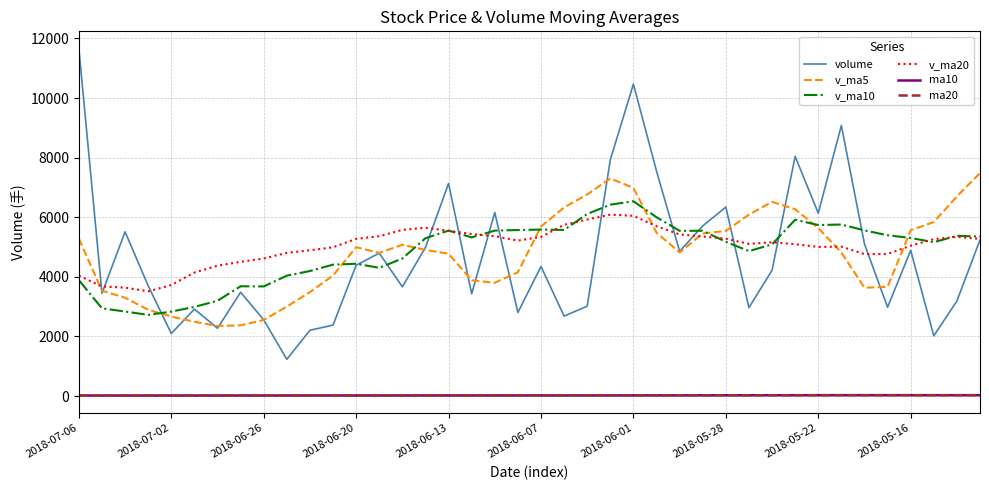

True or false: v_ma20 and ma10 intersect in this chart.

False